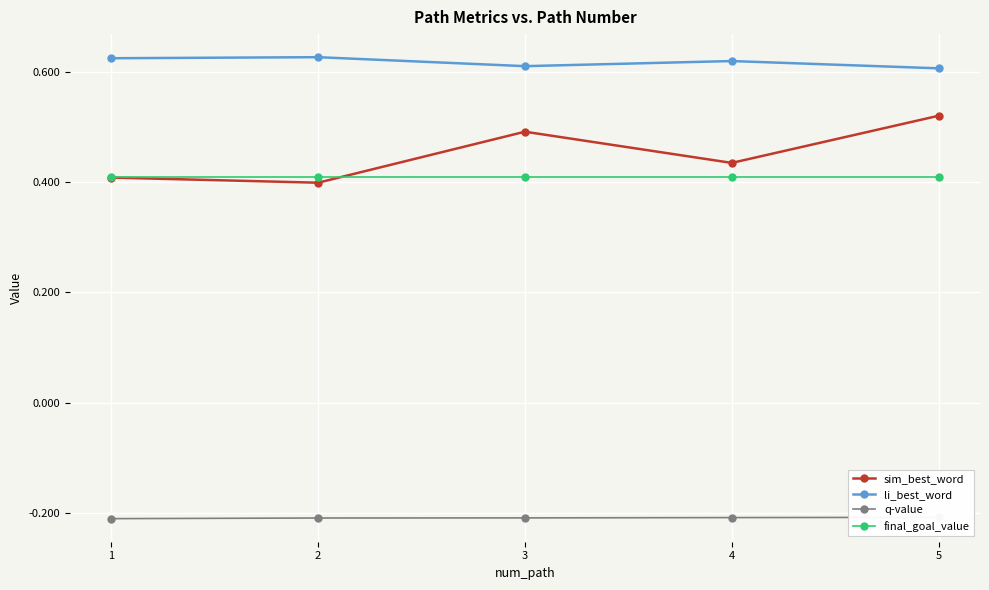

The li_best_word series shows 0.3 at 5. True or false?

False